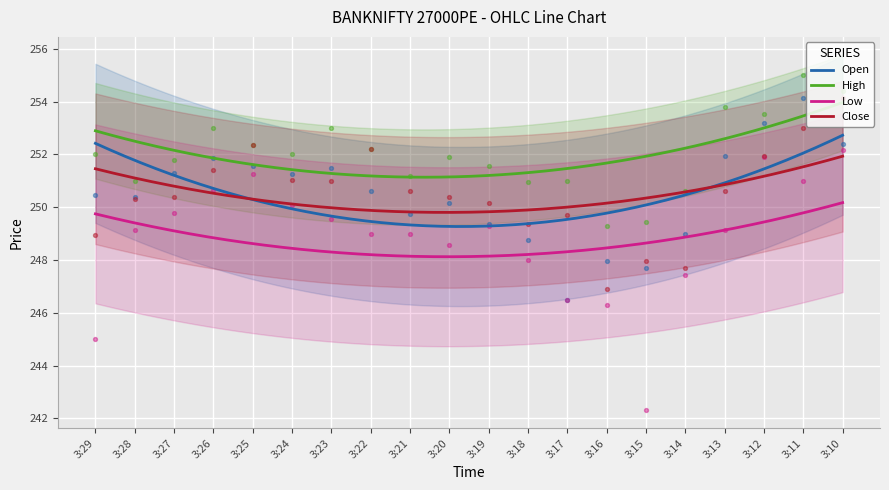

Which series has the largest total across all categories?

High